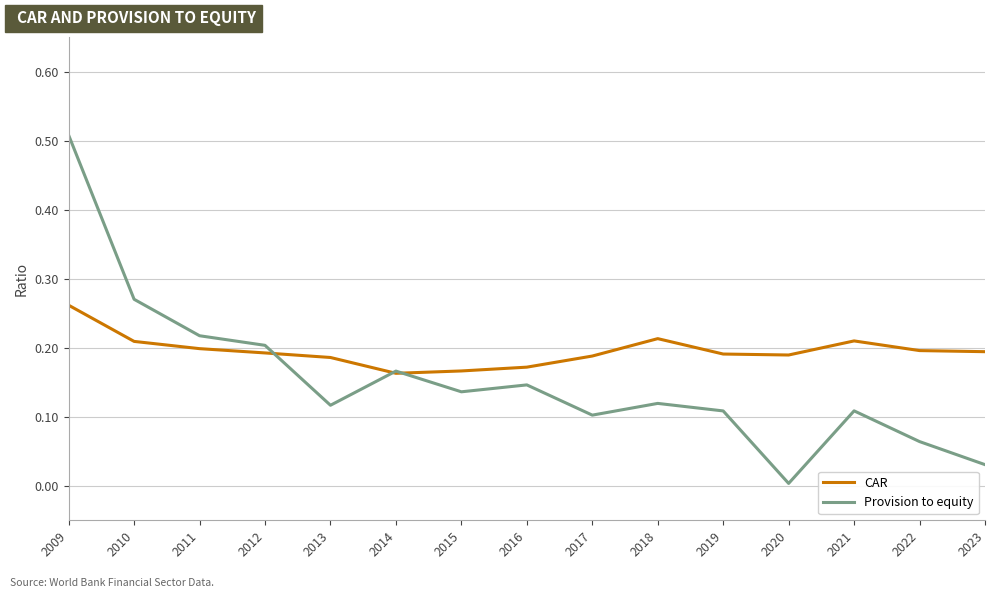

Is it true that Provision to equity equals 0.2 at 2011?

True